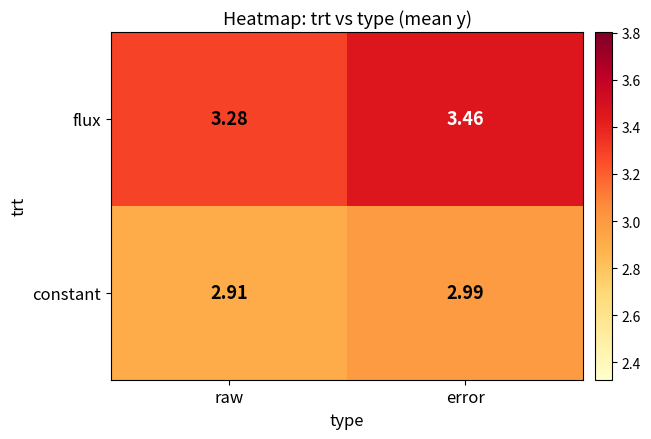

List the series in order of their peak value, lowest first.

constant, flux